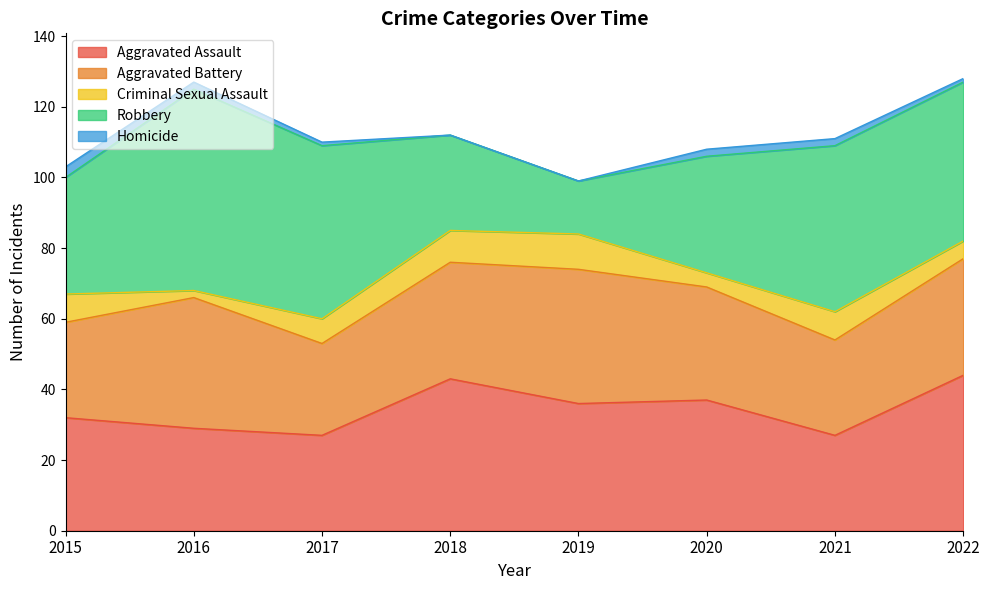

What is the average value of the Aggravated Assault series?

34